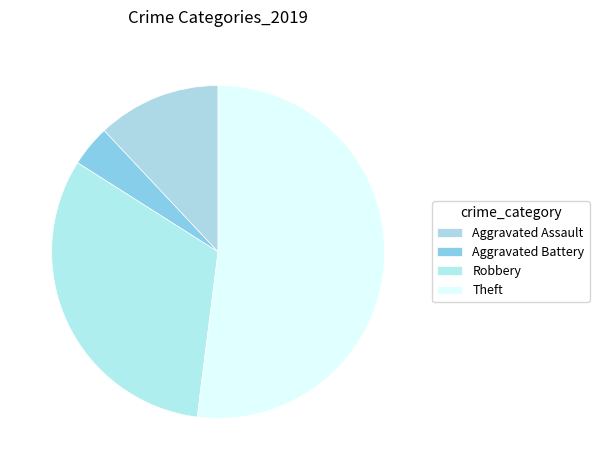

Is the sum of Aggravated Assault and Robbery greater than half?

No